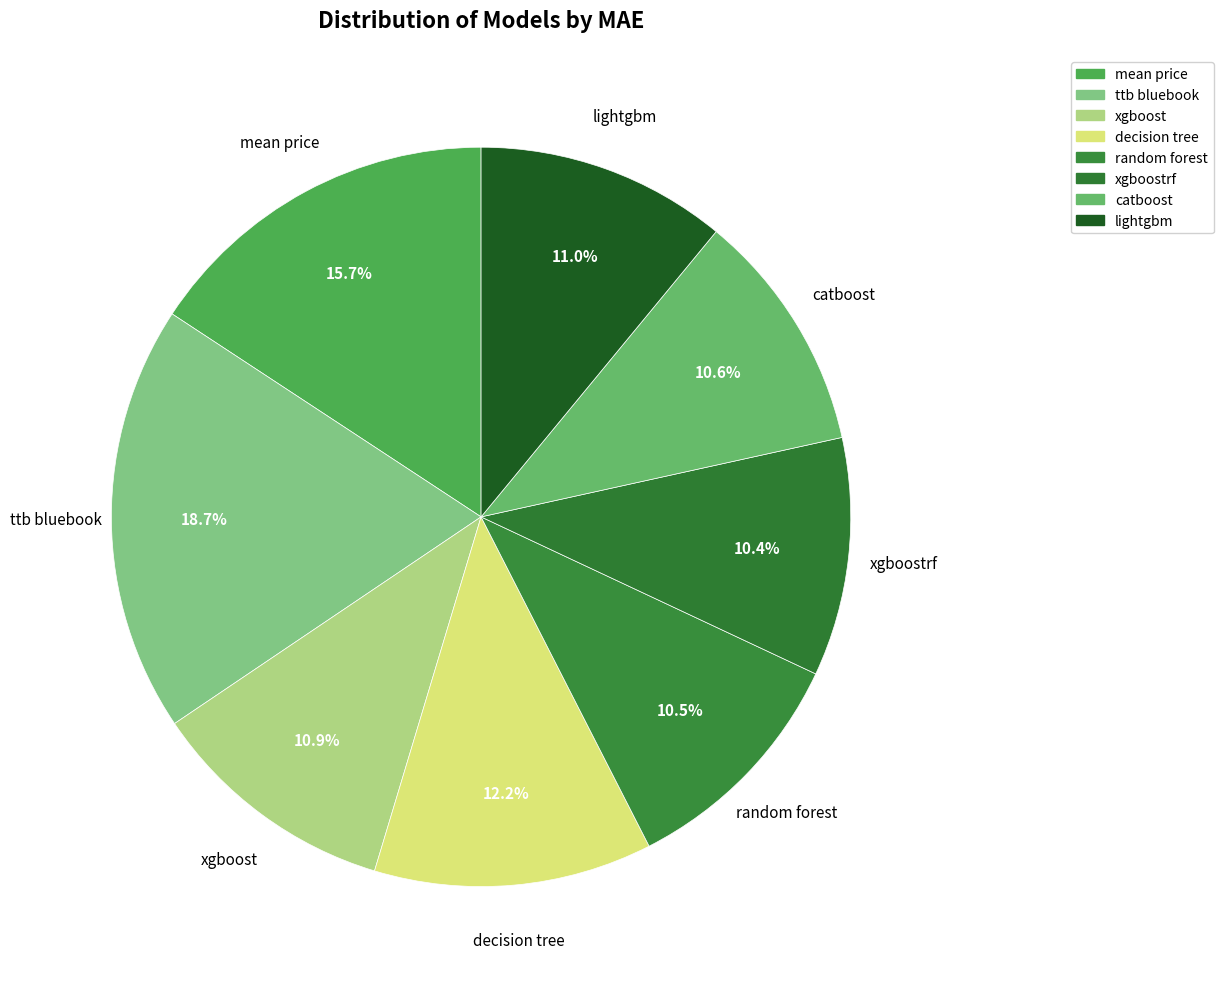

Which category has the smallest portion of the pie?

xgboostrf